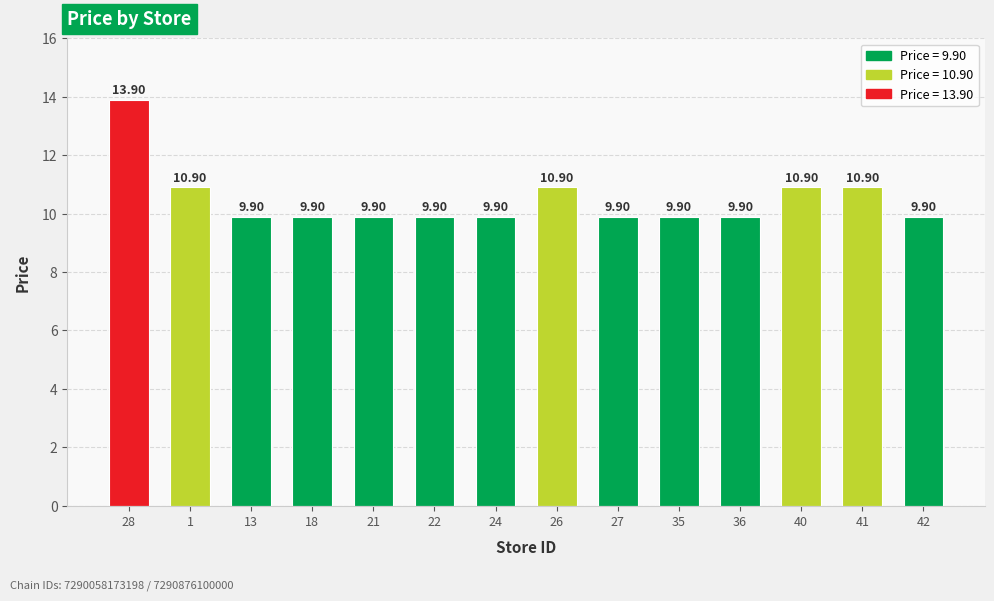

What is the change in value from 1 to 24?

-1.0